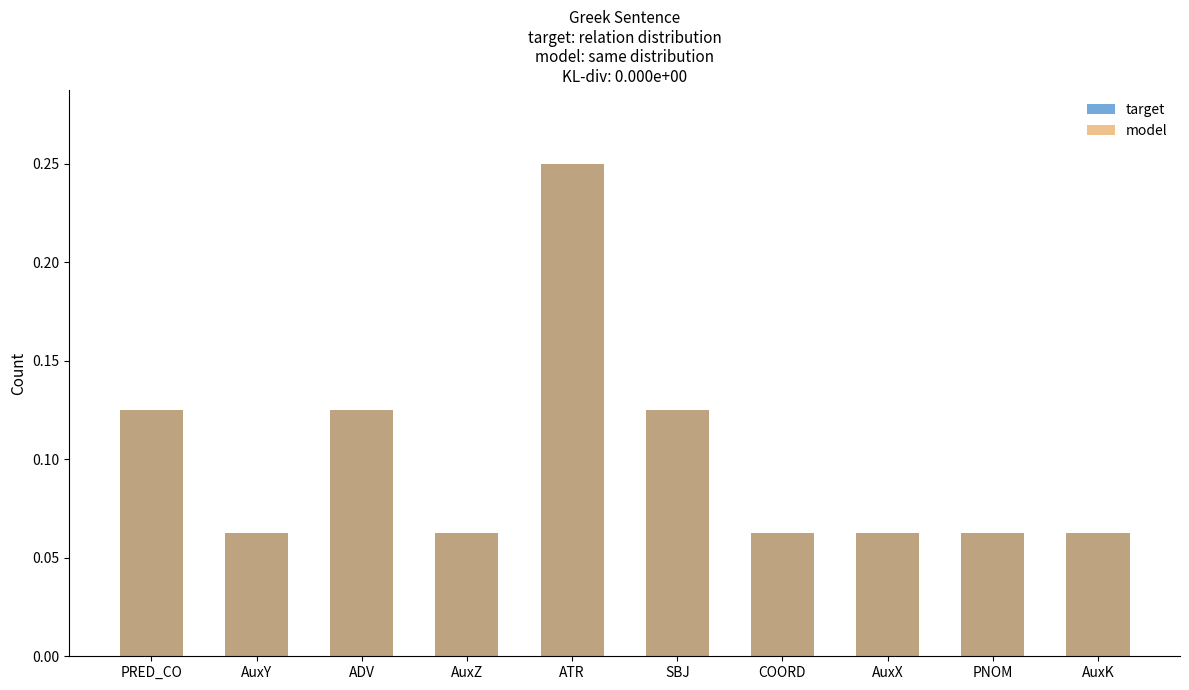

At which label is target closest to 0?

AuxY